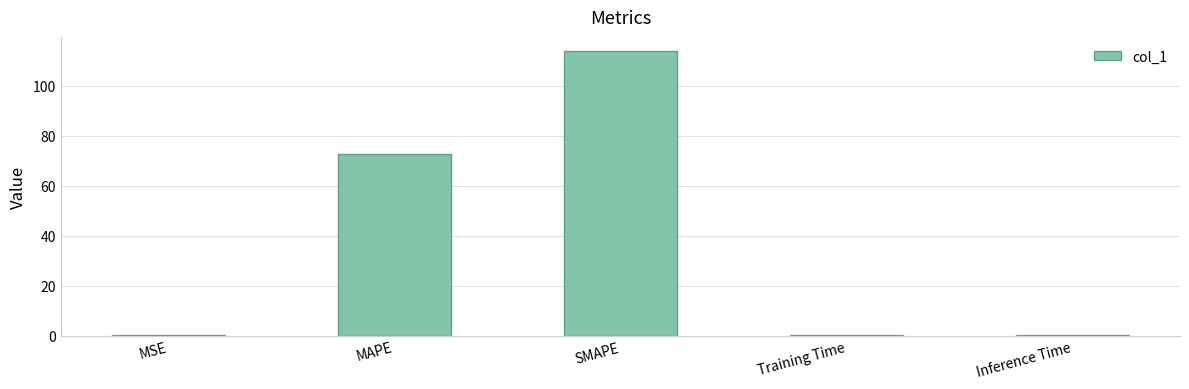

Where is the data nearest to the value 57?

MAPE